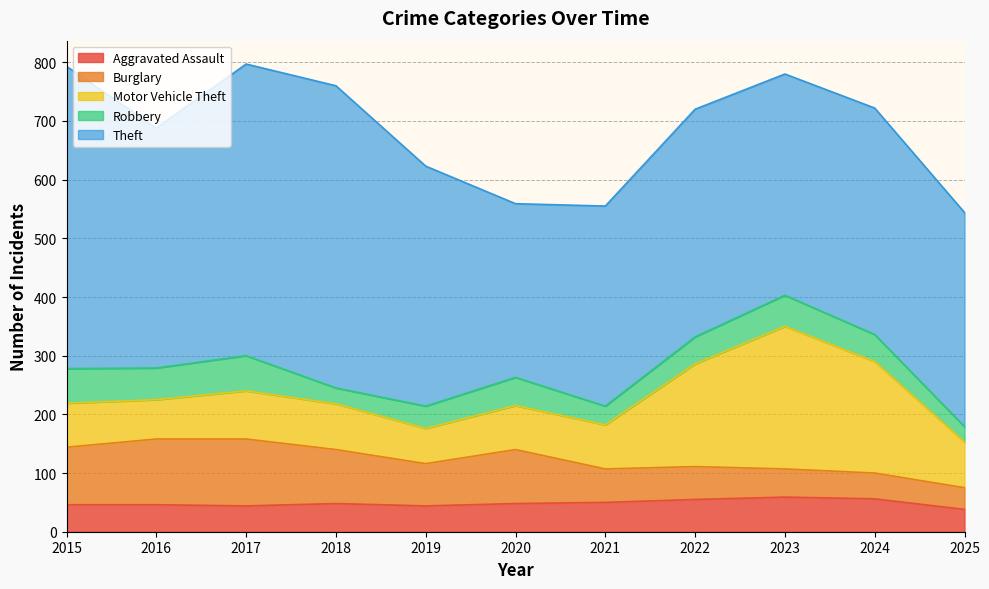

What is the difference between the highest and lowest values at 2023?

329